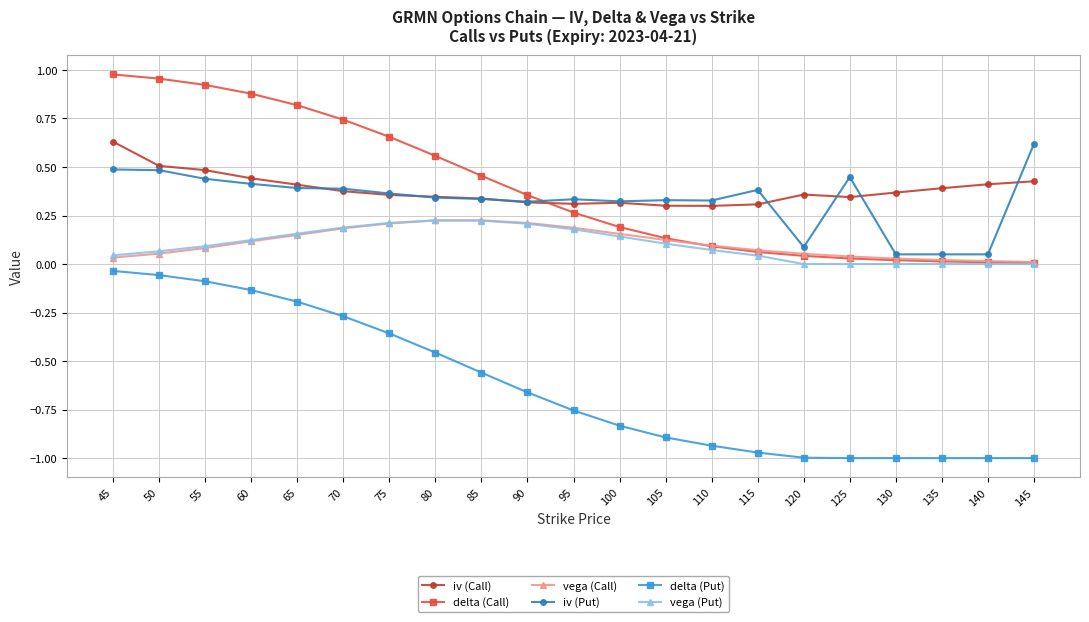

True or false: iv (Put) has more than 1 points higher than both neighbors.

True